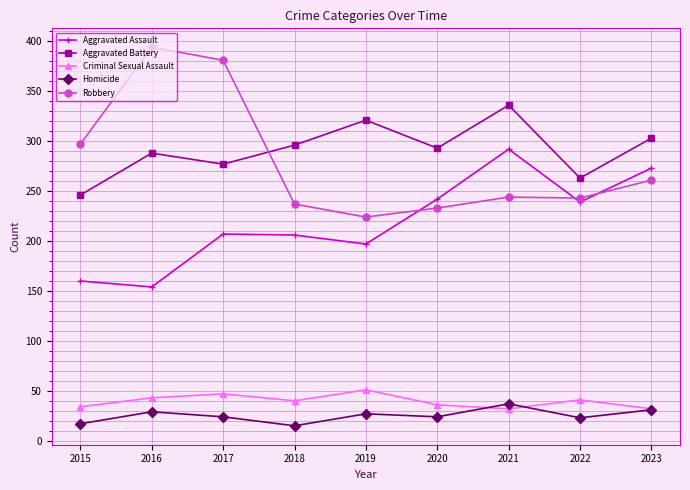

At 2015, list the series in order from largest to smallest.

Robbery, Aggravated Battery, Aggravated Assault, Criminal Sexual Assault, Homicide